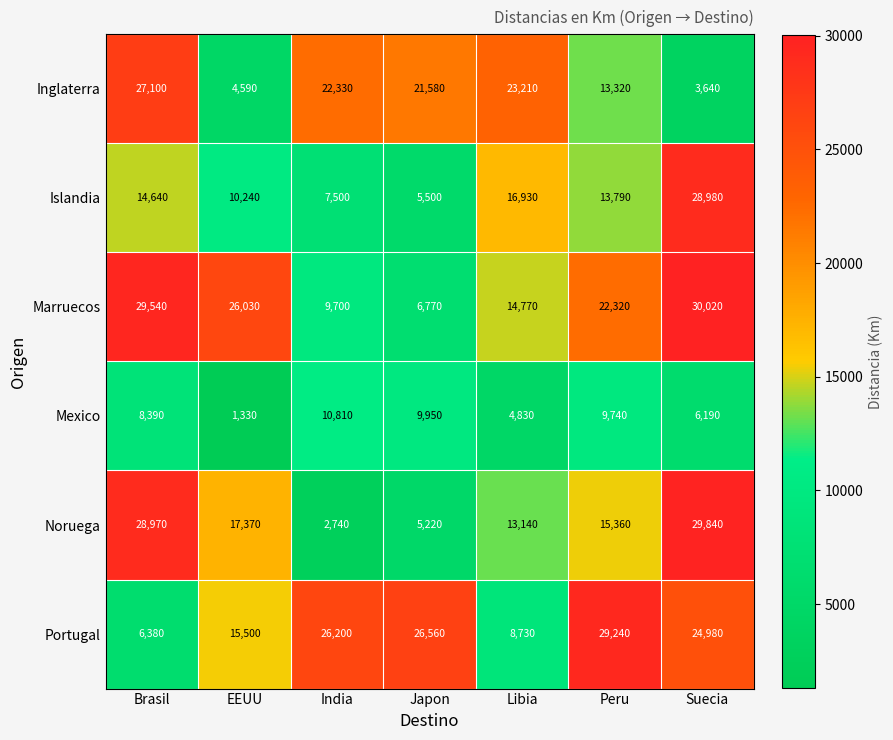

Which series has the widest spread of values?

Noruega